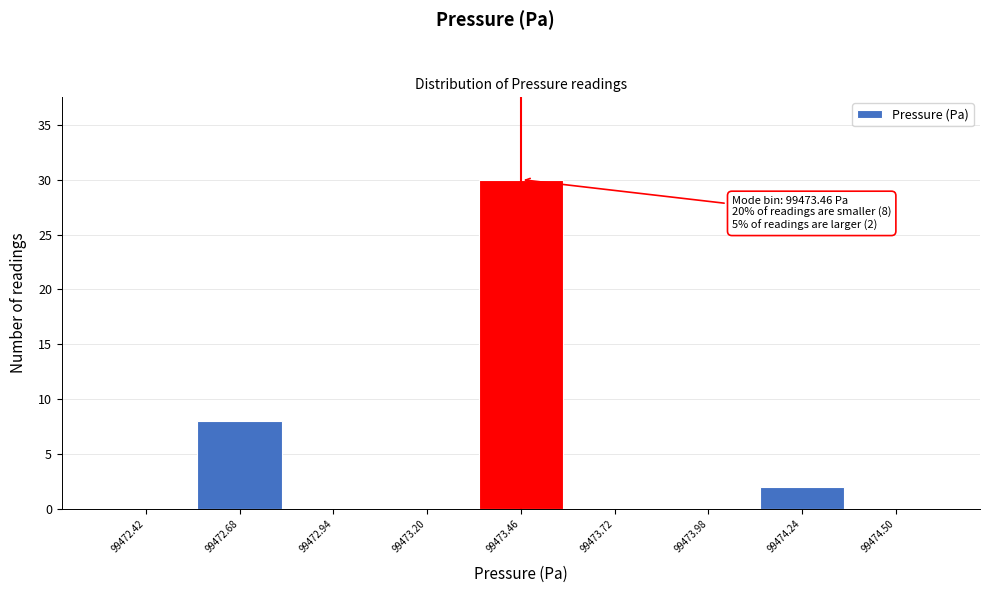

Which range on the x-axis has the tallest bar?

99473.35 to 99473.60